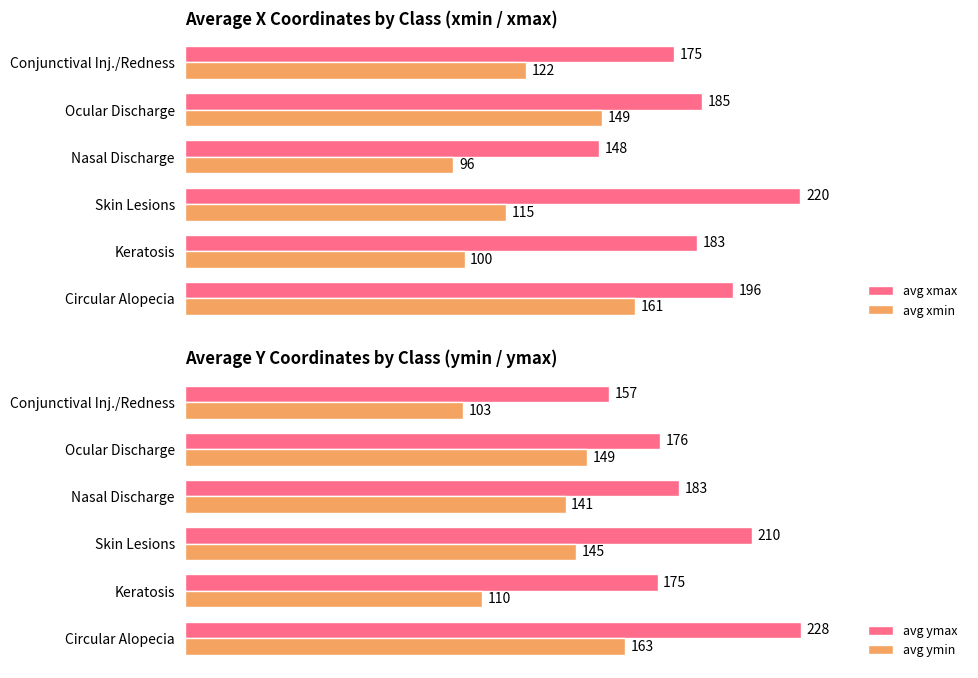

Does the chart contain any negative values?

No